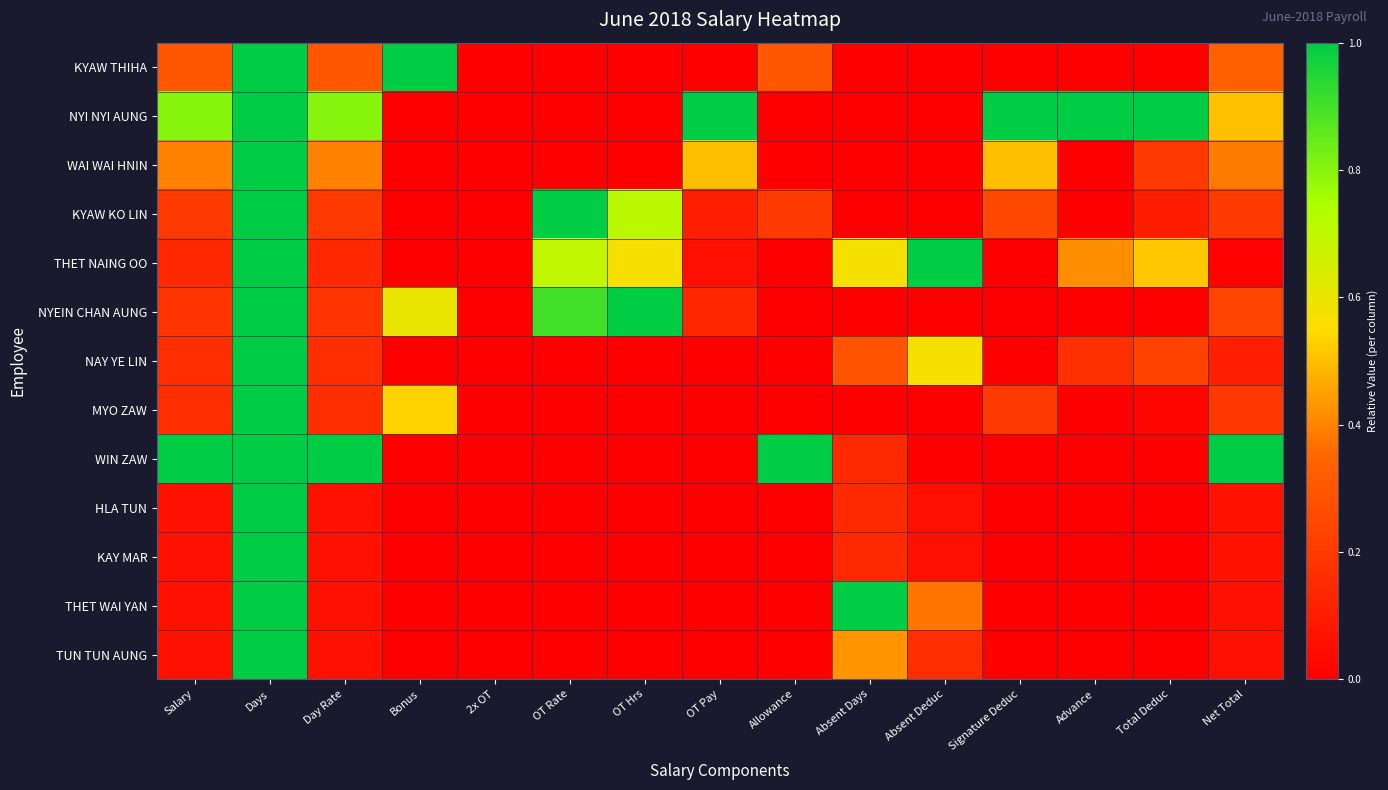

How many data points does each series have?

15